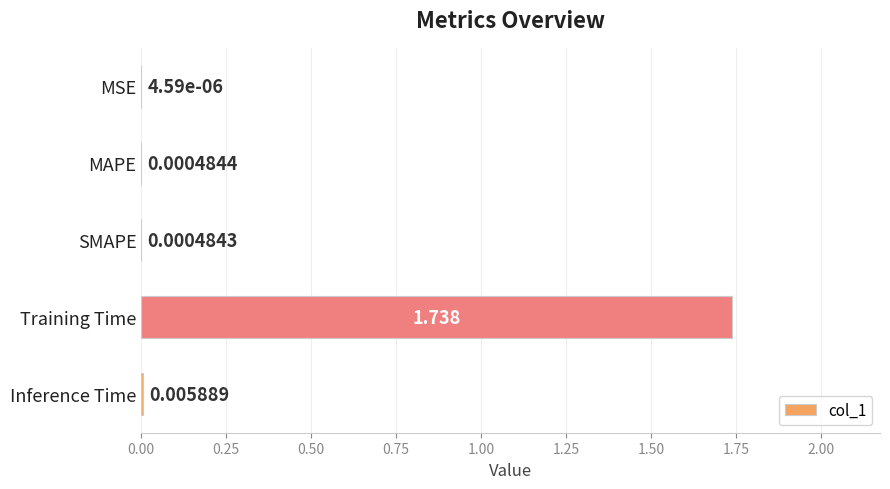

What is the average value?

0.3